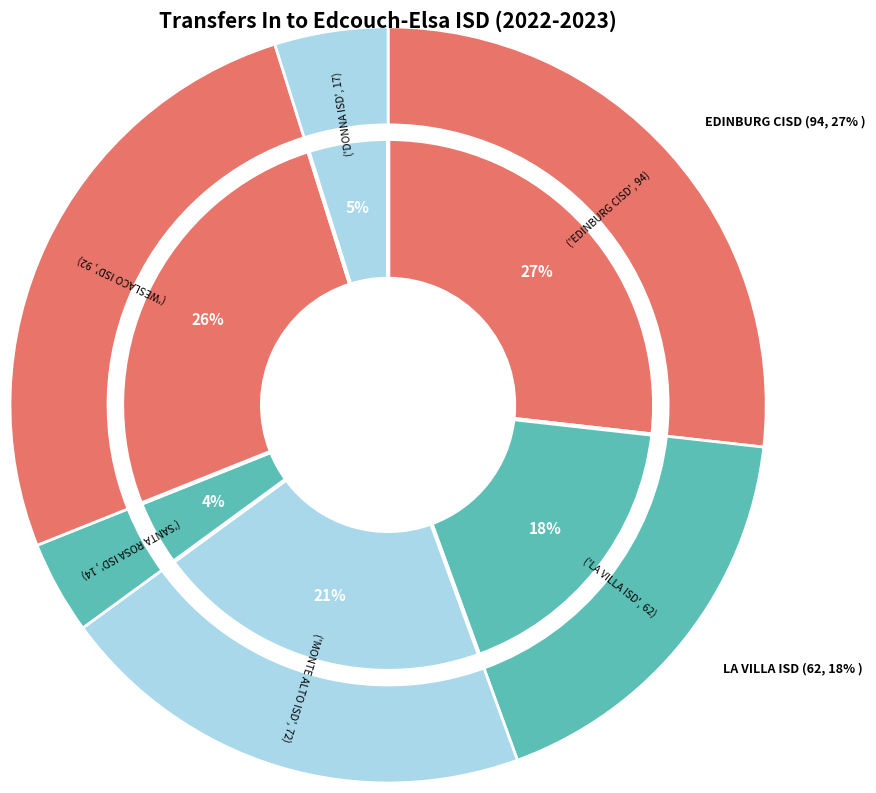

The WESLACO ISD slice represents 26% of the pie. True or false?

True